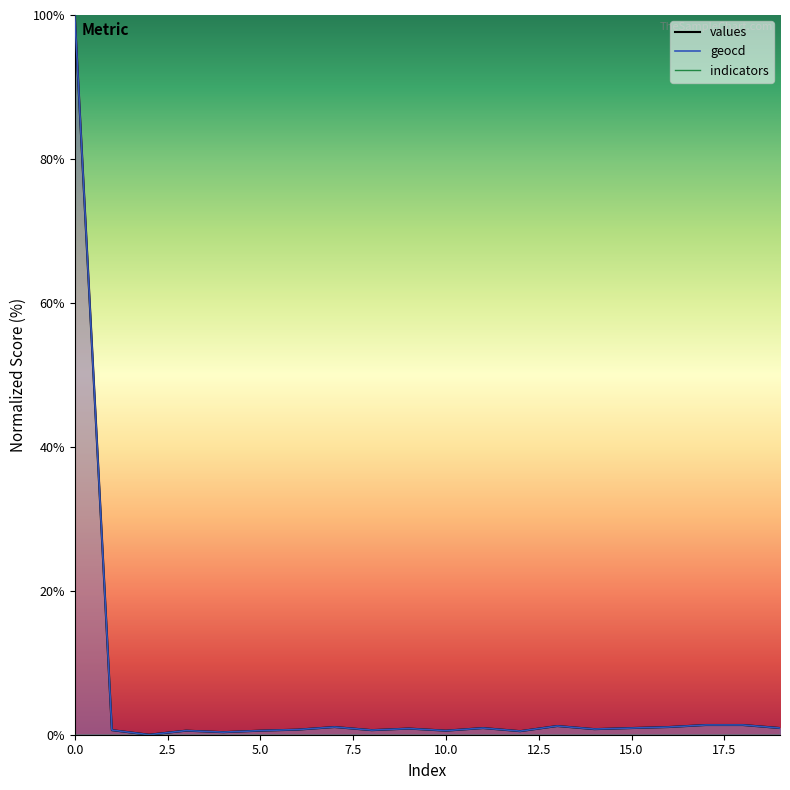

Does the chart have visible grid lines?

No